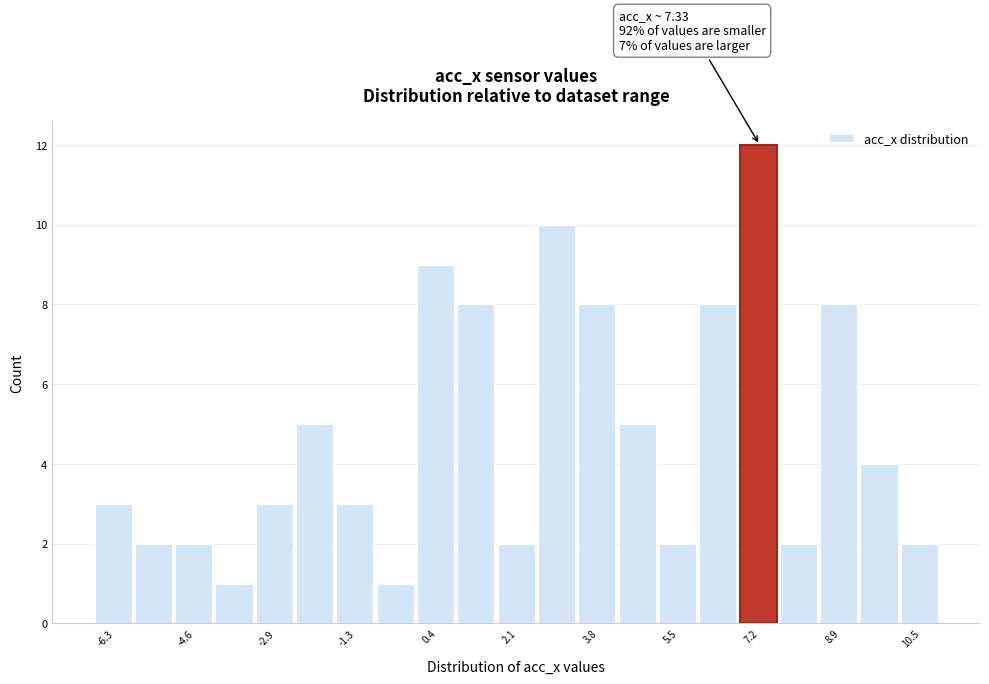

Over which range of the x-axis is the bar tallest?

6.8 to 7.6